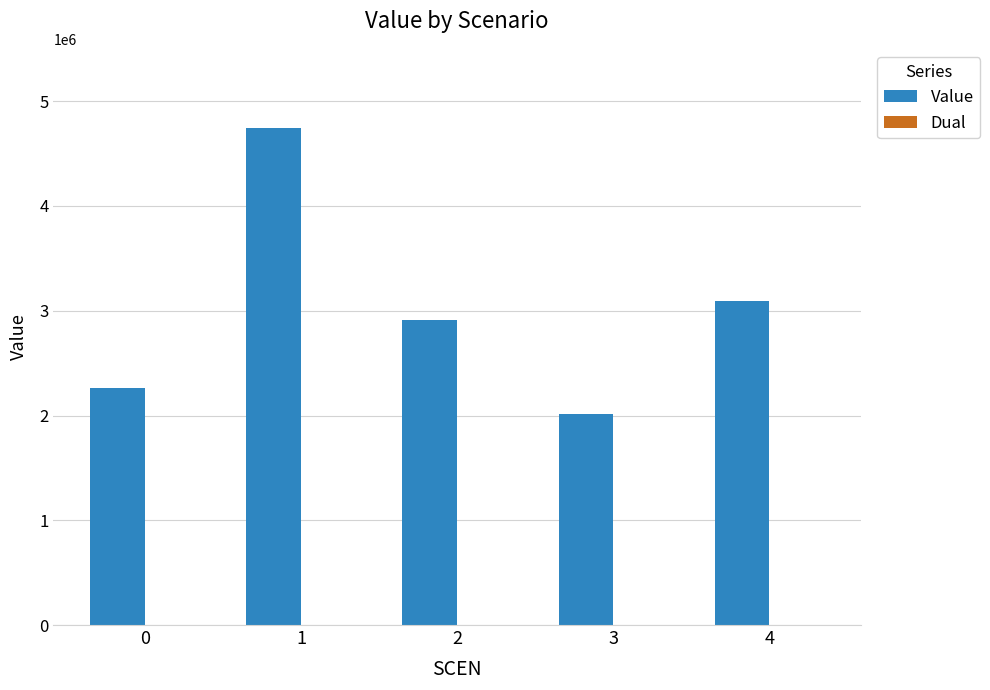

Reading left to right, list all the values displayed in this chart.

2266787.6	4748938.3	2907115.8	2018932.0	3089617.0